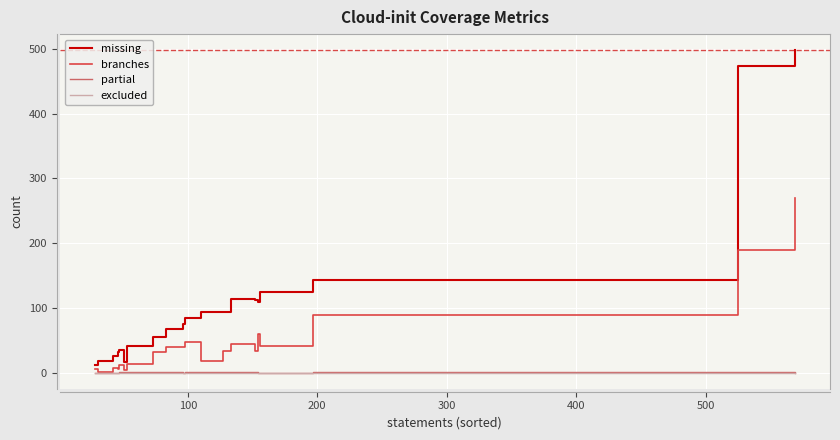

True or false: excluded and missing intersect in this chart.

False